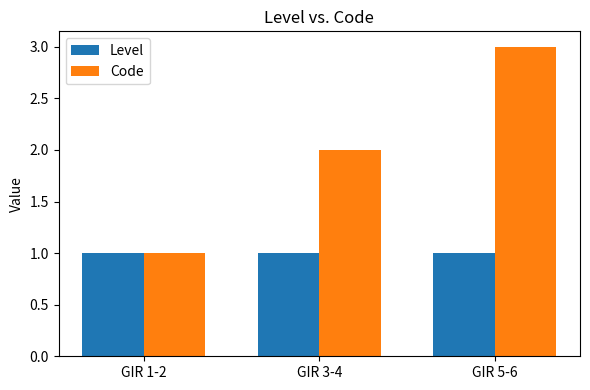

What is the average value of the Level series?

1